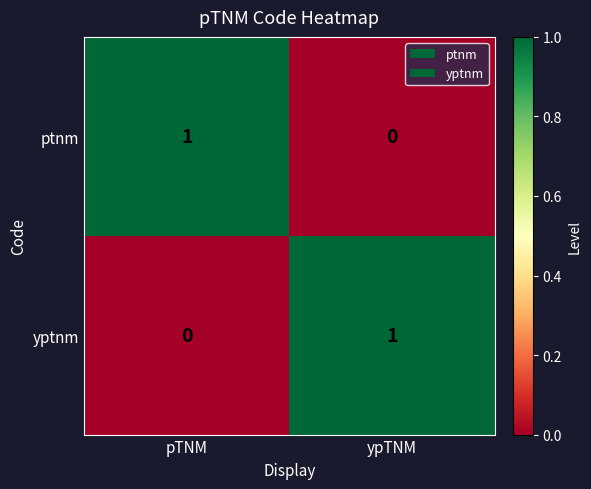

Where is ptnm nearest to the value 0?

ypTNM